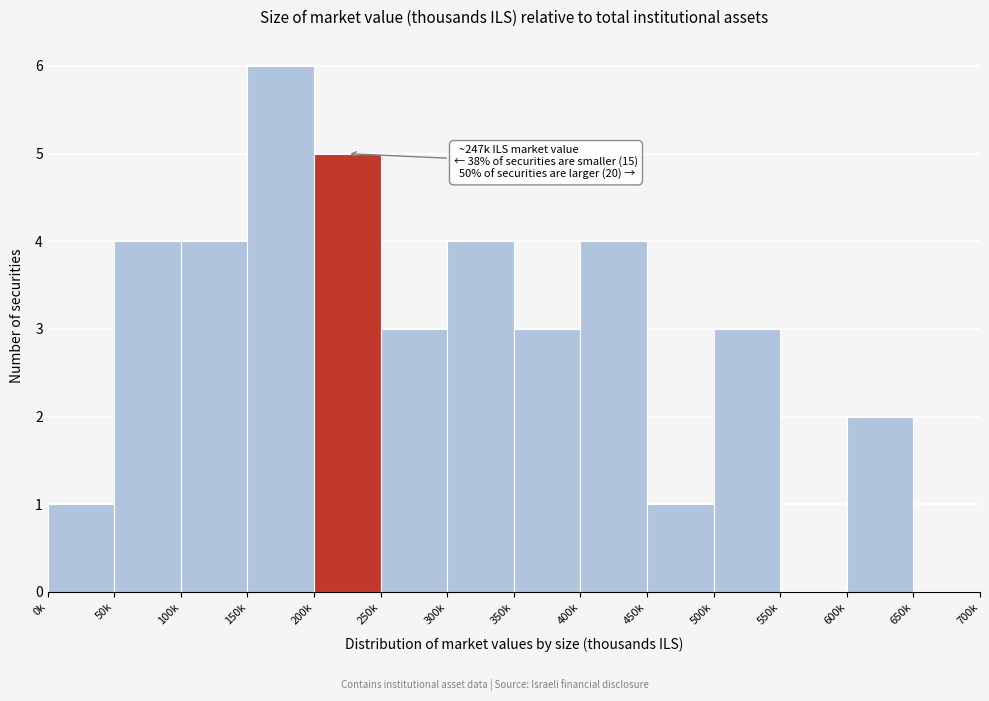

Reading right to left, extract all data points from this chart.

650k=0	600k=2	550k=0	500k=3	450k=1	400k=4	350k=3	300k=4	250k=3	200k=5	150k=6	100k=4	50k=4	0k=1